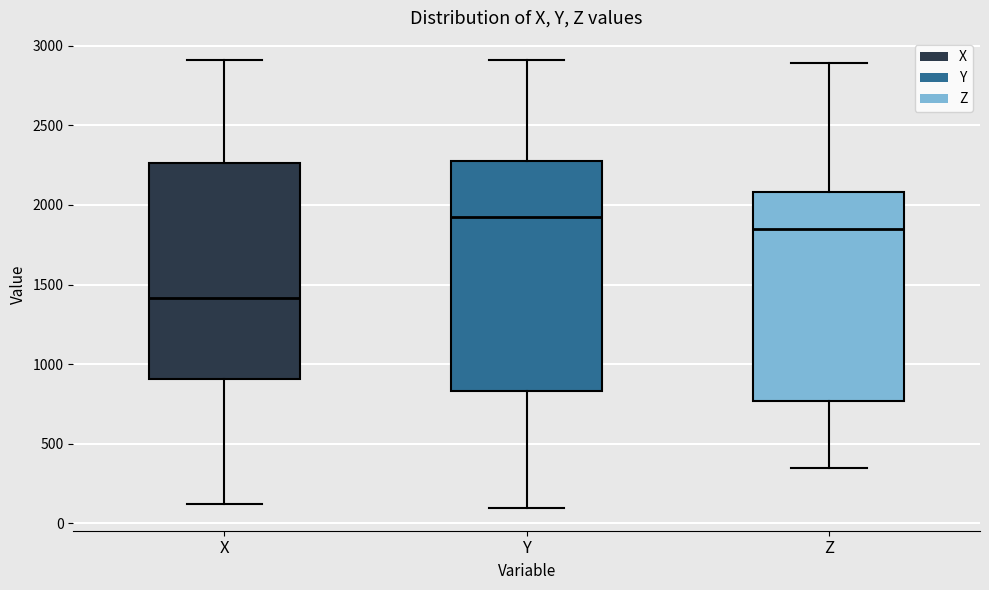

Where does the median line of the box for Z sit on the y-axis? The values are not printed on the chart, so give them approximately, as read against the axis.

1850